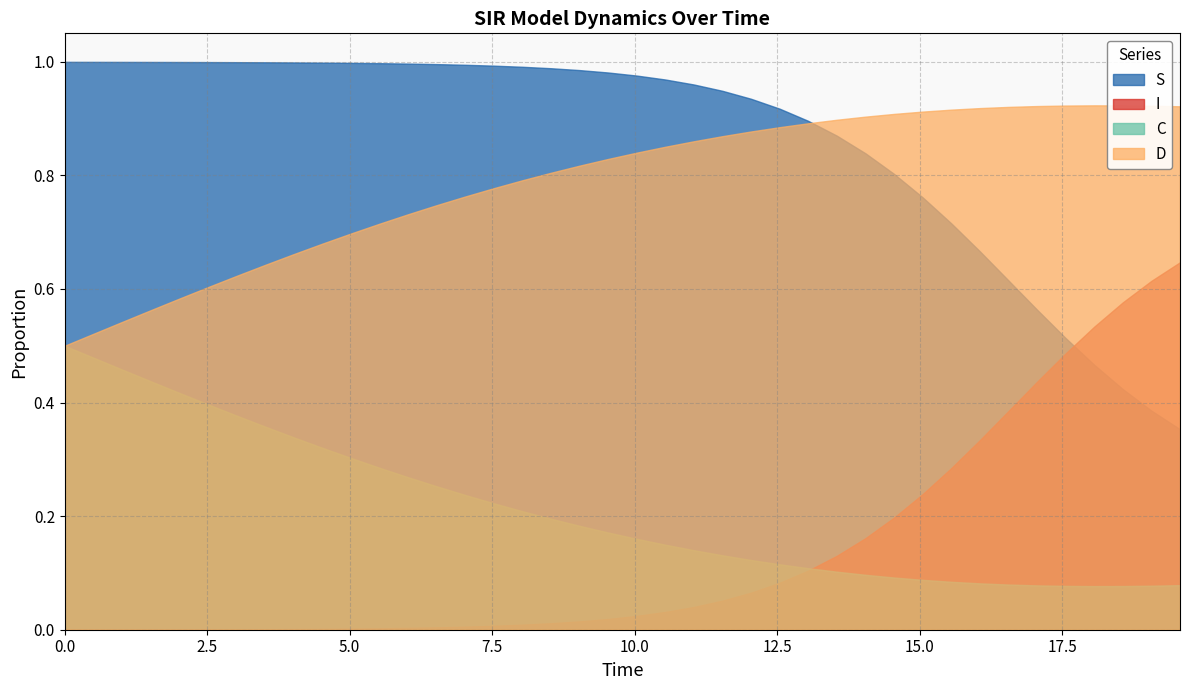

The value of S at 9 is 1.0. True or false?

True